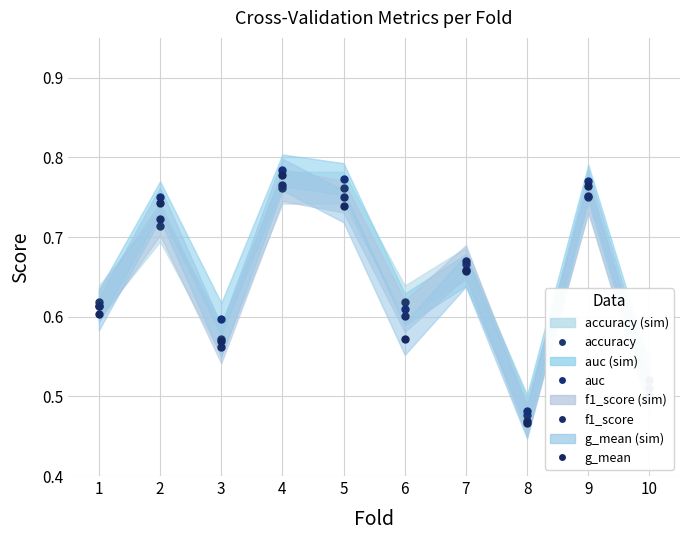

What are all the series names shown in the legend?

accuracy, auc, f1_score, g_mean